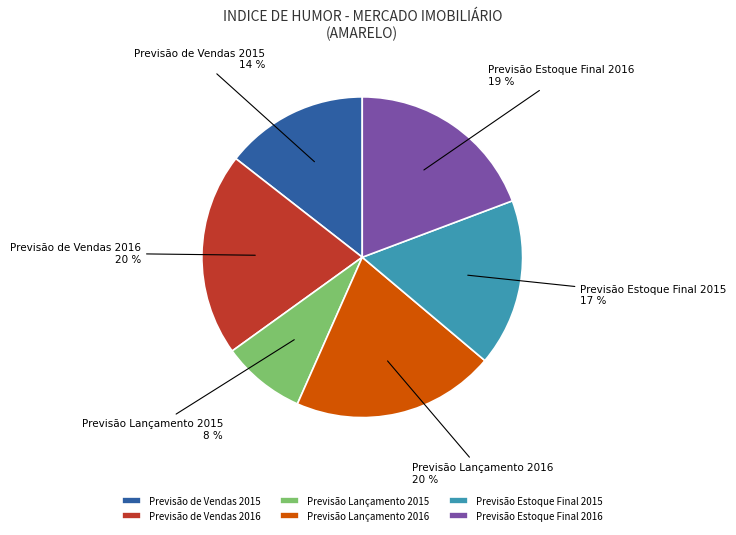

Does Previsão de Vendas 2016 account for over 50% of the chart?

No